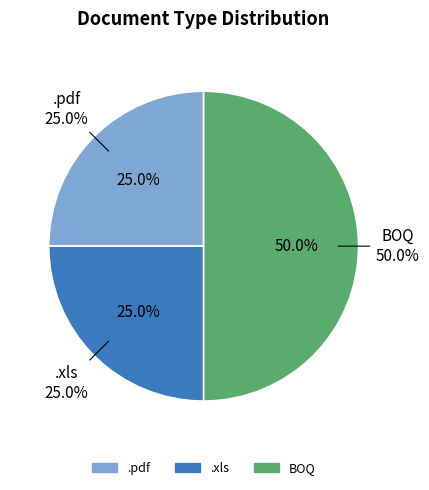

Is there any slice that represents more than half of the pie?

No